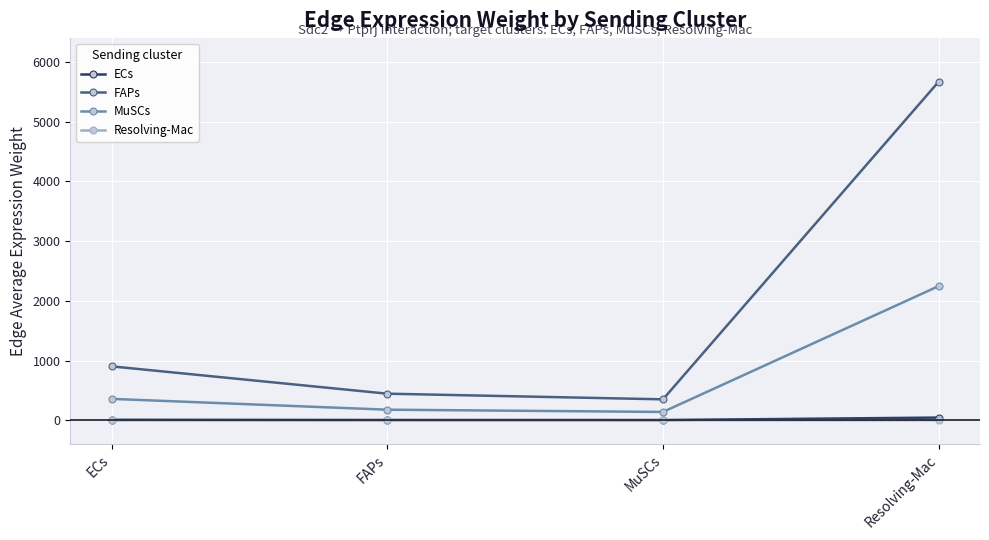

How many interior local valleys does the MuSCs series have?

1